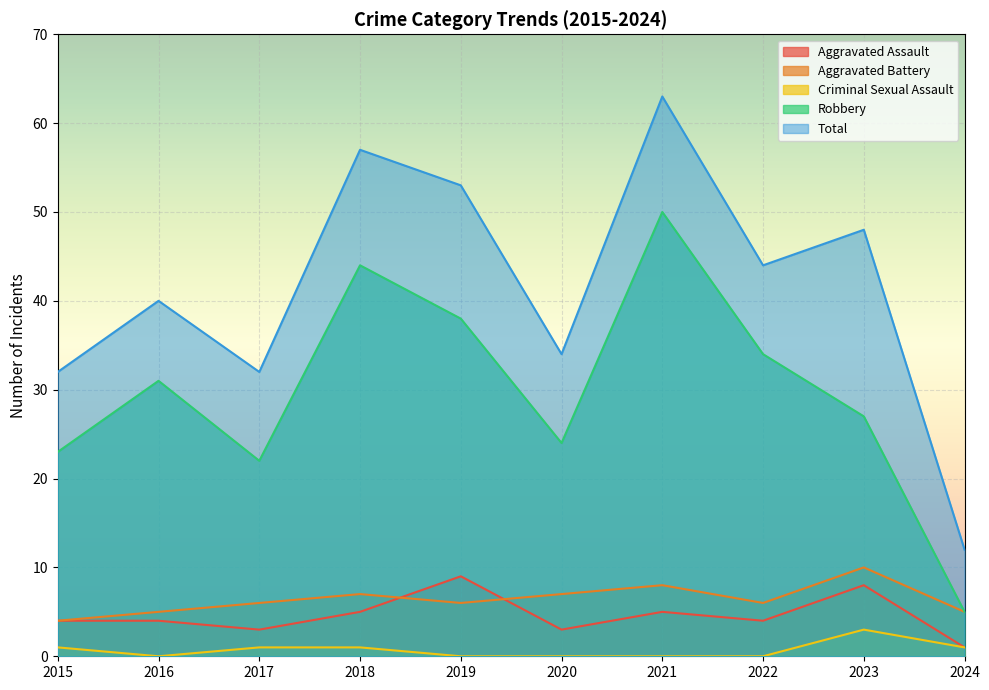

Where does the Criminal Sexual Assault series first go above 1?

2023